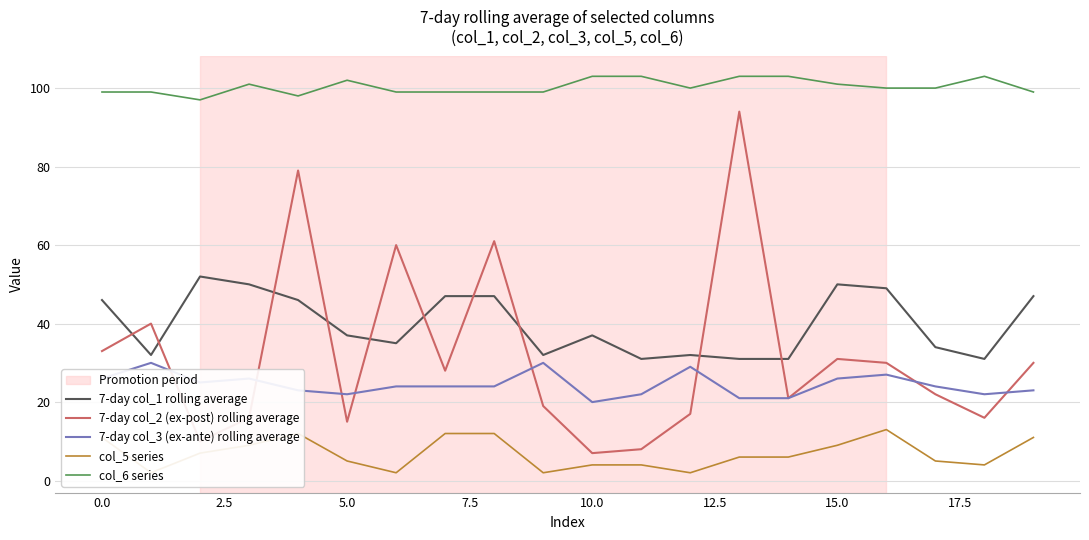

True or false: 7-day col_1 rolling average and col_6 series intersect in this chart.

False